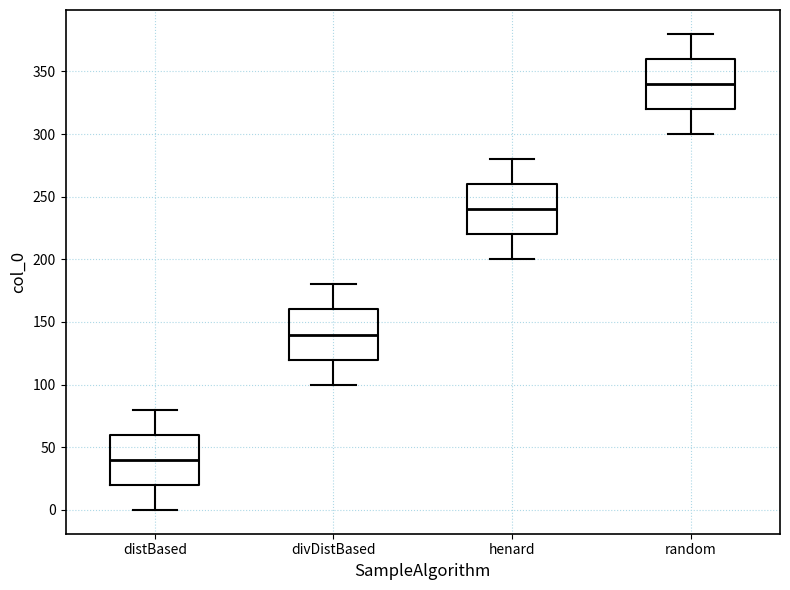

Which box's median line is the highest?

random